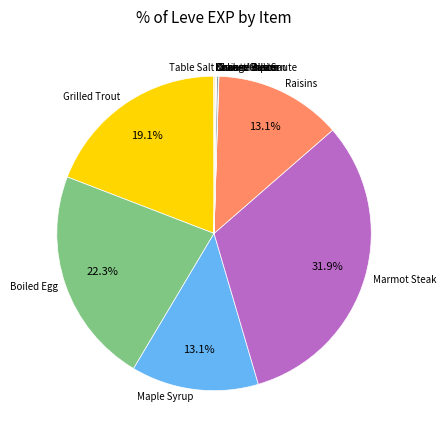

Is there a majority slice in this chart?

No